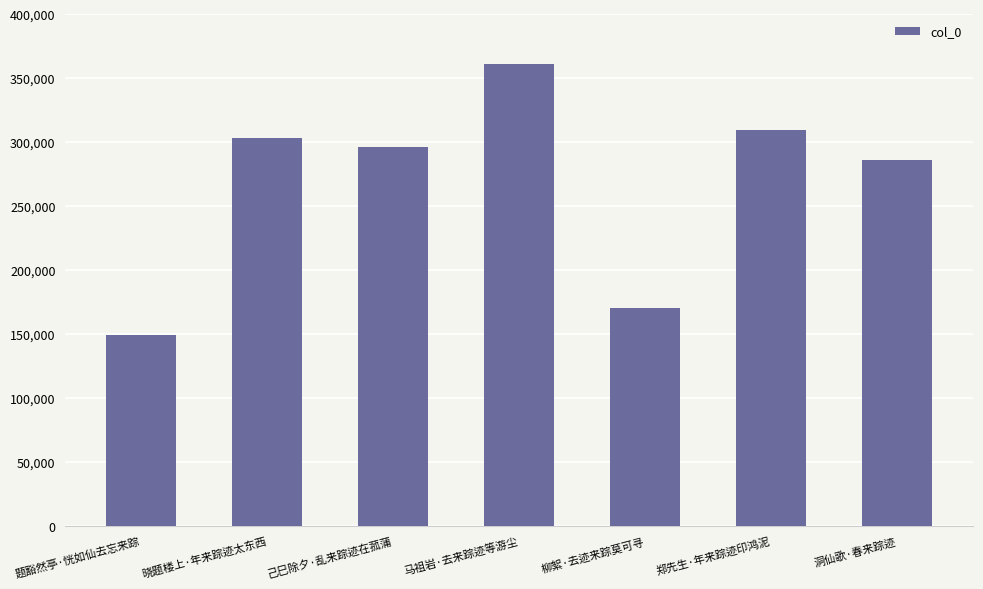

What is the difference between the values at 晓题楼上·年来踪迹太东西 and 郑先生·年来踪迹印鸿泥?

6169